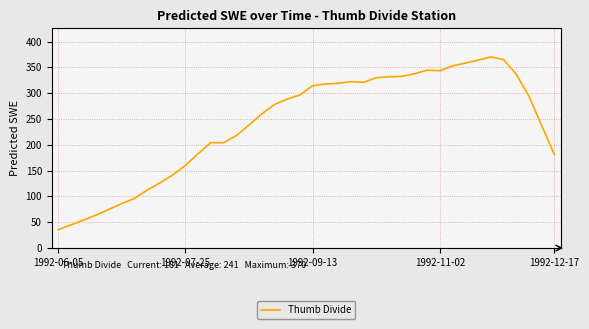

What is the greatest value displayed?

370.2